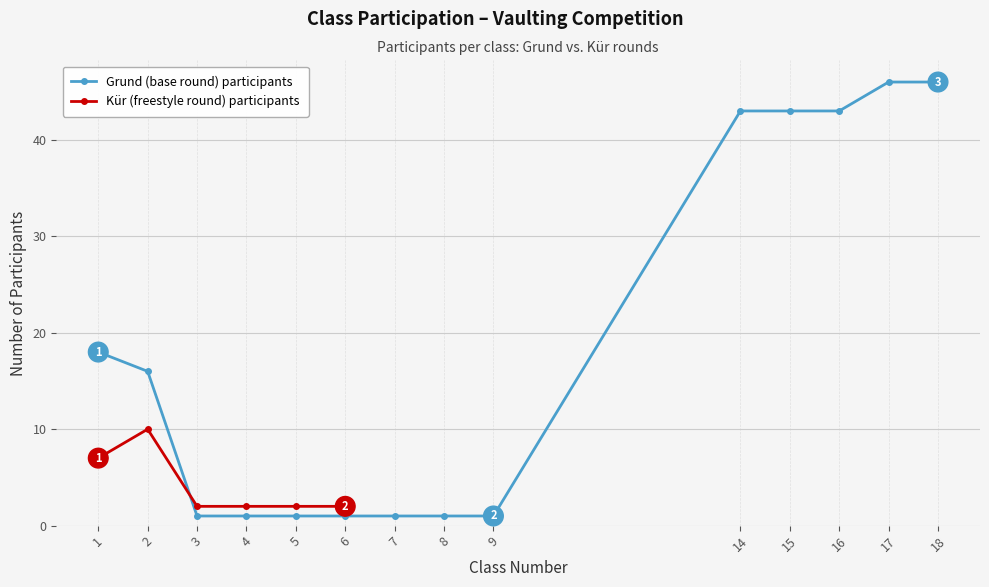

How many data points in Class number are less than 6?

10